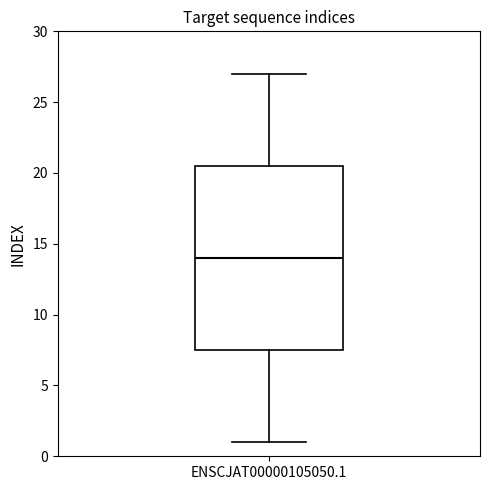

Where does the upper whisker of the box for ENSCJAT00000105050.1 end on the y-axis? The values are not printed on the chart, so give them approximately, as read against the axis.

27.0